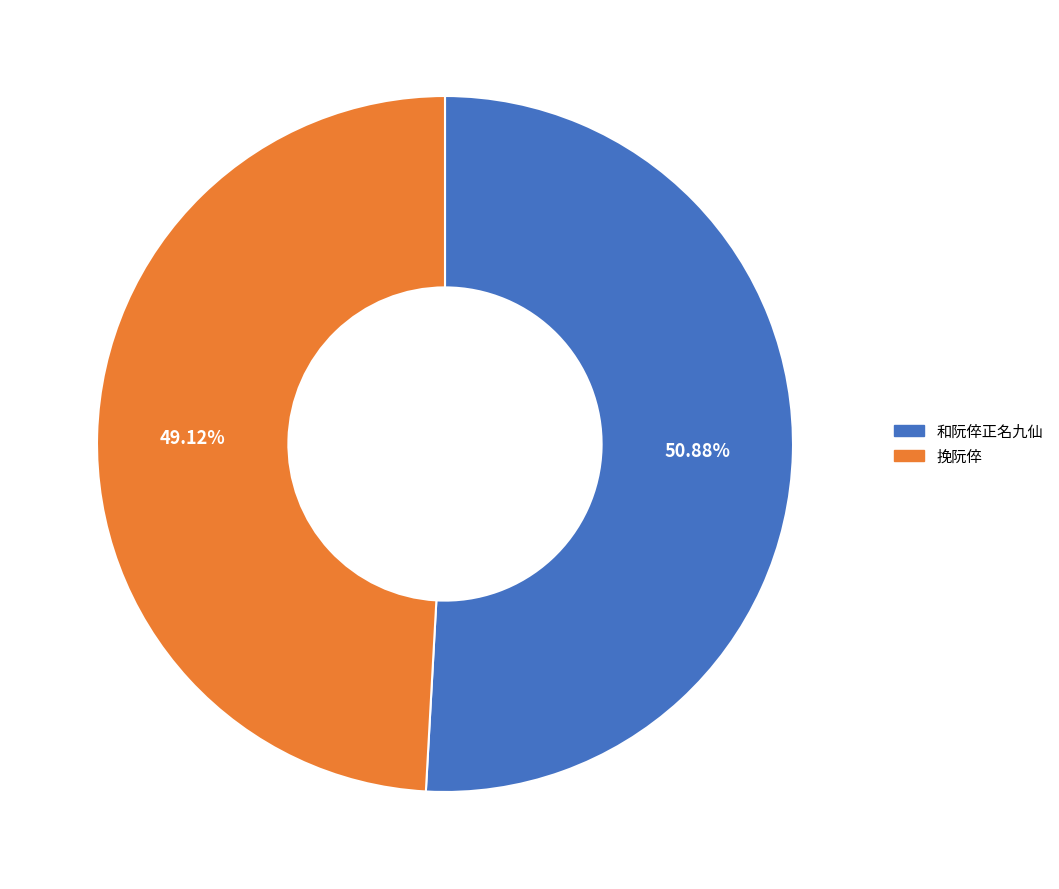

To the nearest percent, what is the difference between the largest and smallest slice percentages?

2%